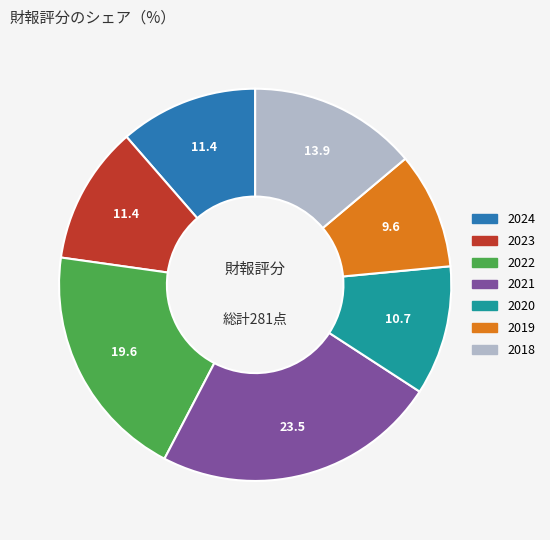

Does any single category account for the majority?

No